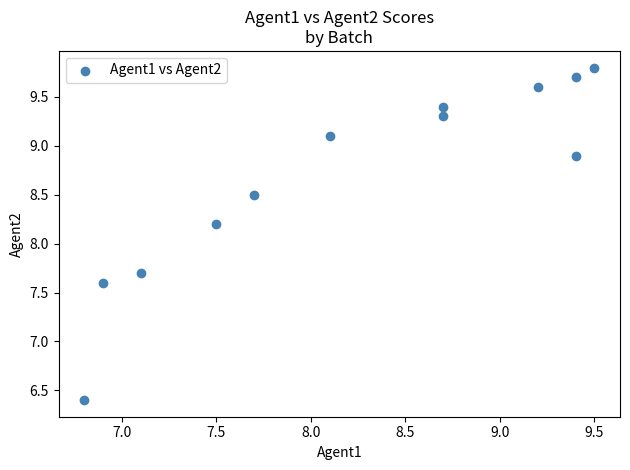

What is the average Y value?

8.7